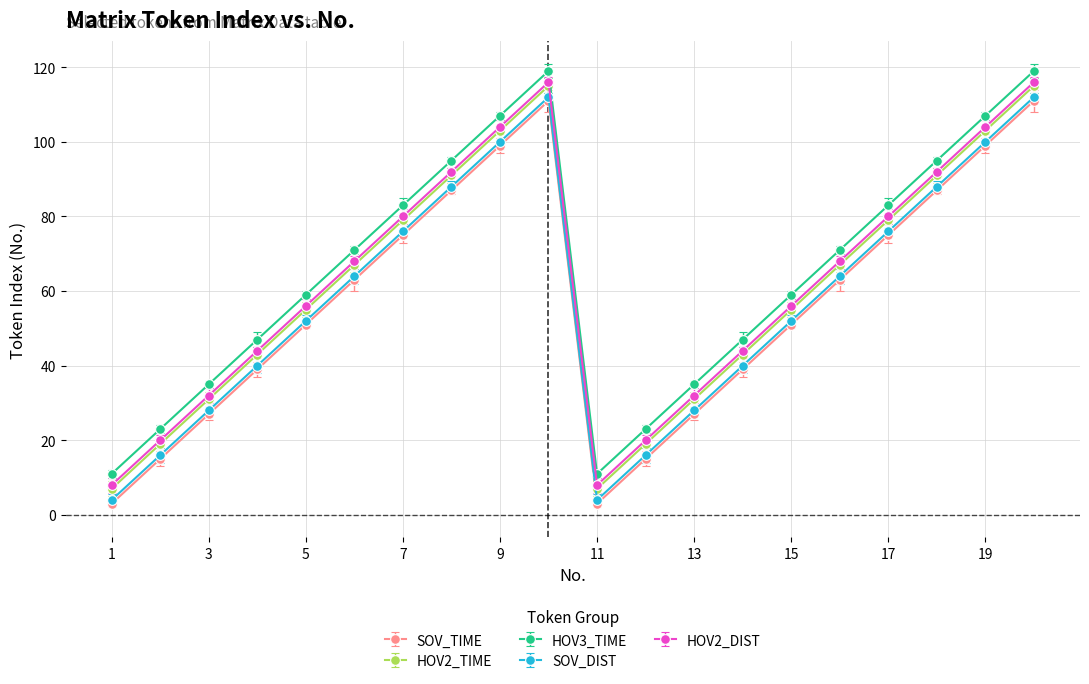

True or false: HOV3_TIME and HOV2_TIME intersect in this chart.

False